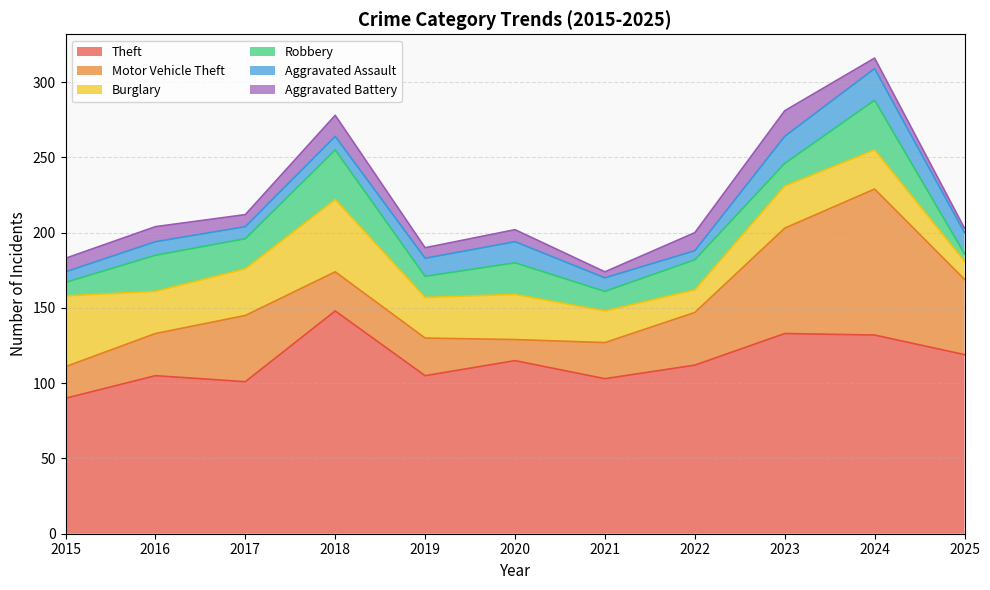

Which series has the widest spread of values?

Motor Vehicle Theft